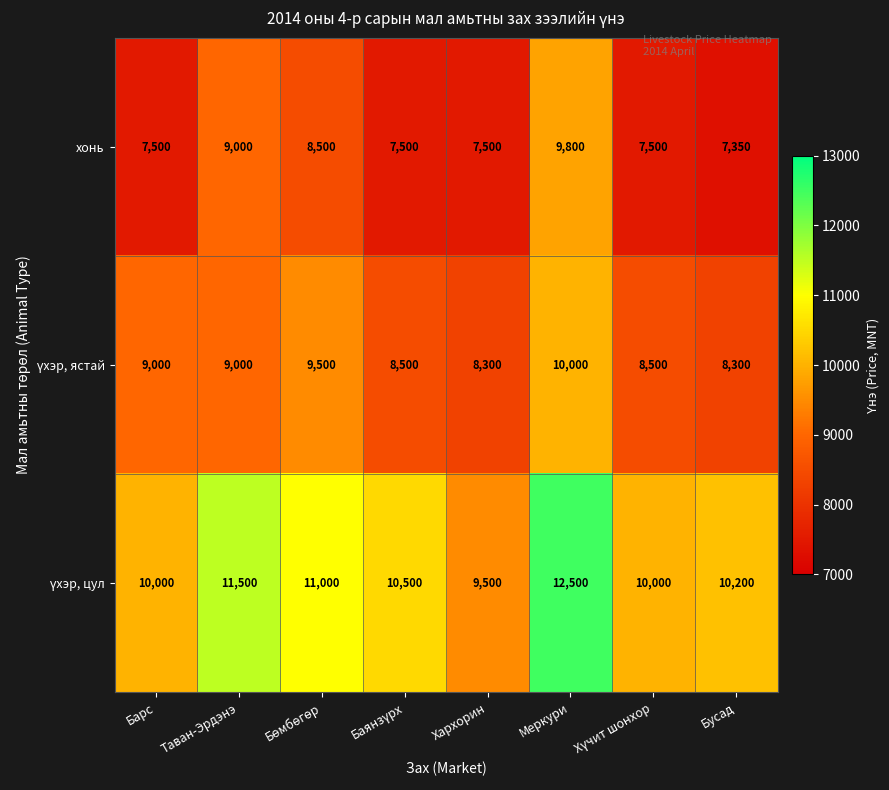

At which label does хонь reach its minimum?

Бусад